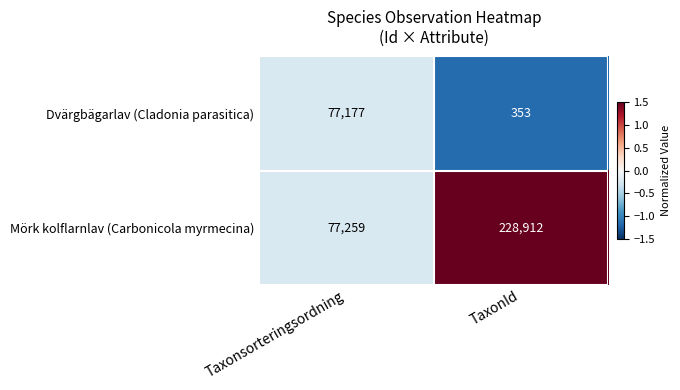

What is the minimum value shown in the chart?

353